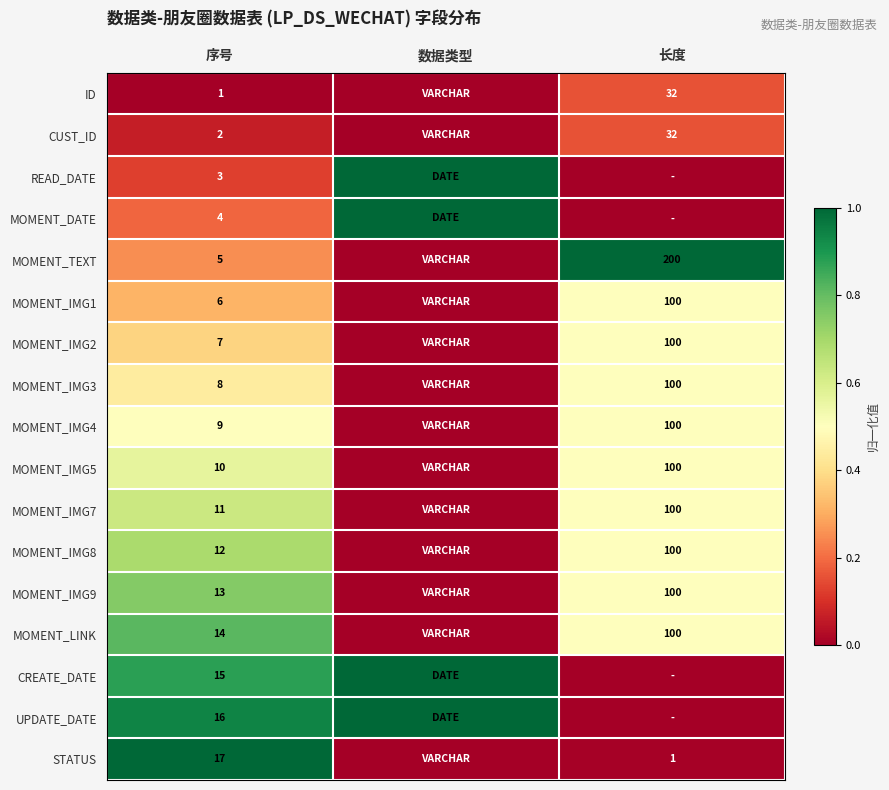

At which category is the sum across all series the highest?

序号